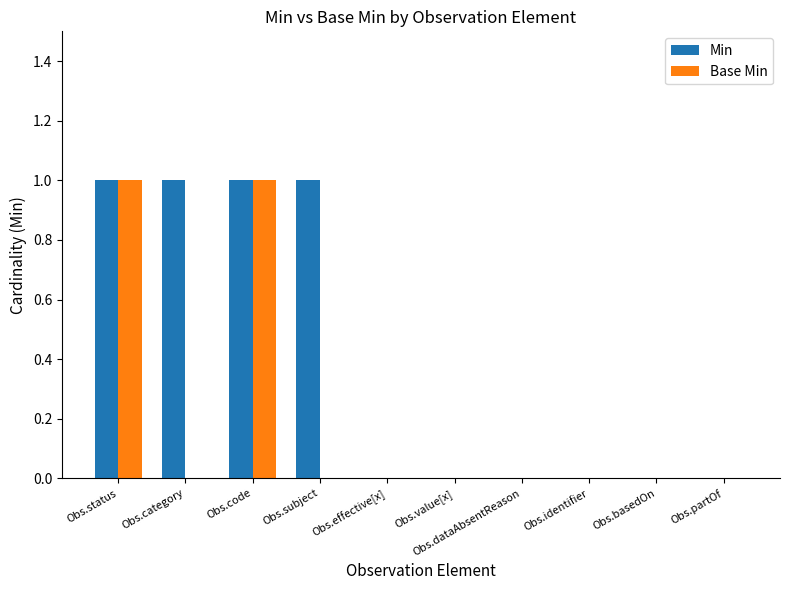

The value of Min at Obs.dataAbsentReason is 0. True or false?

True